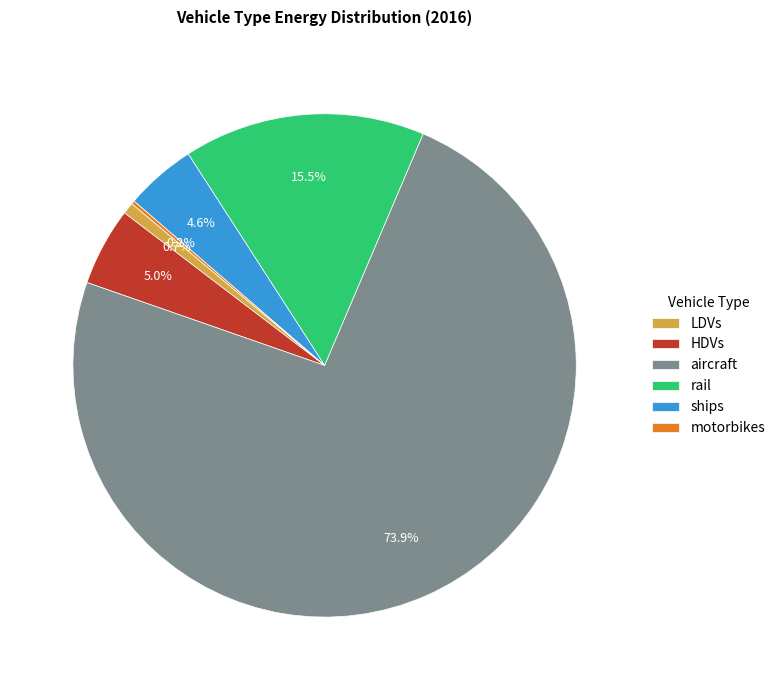

Which category has the biggest portion of the pie?

aircraft